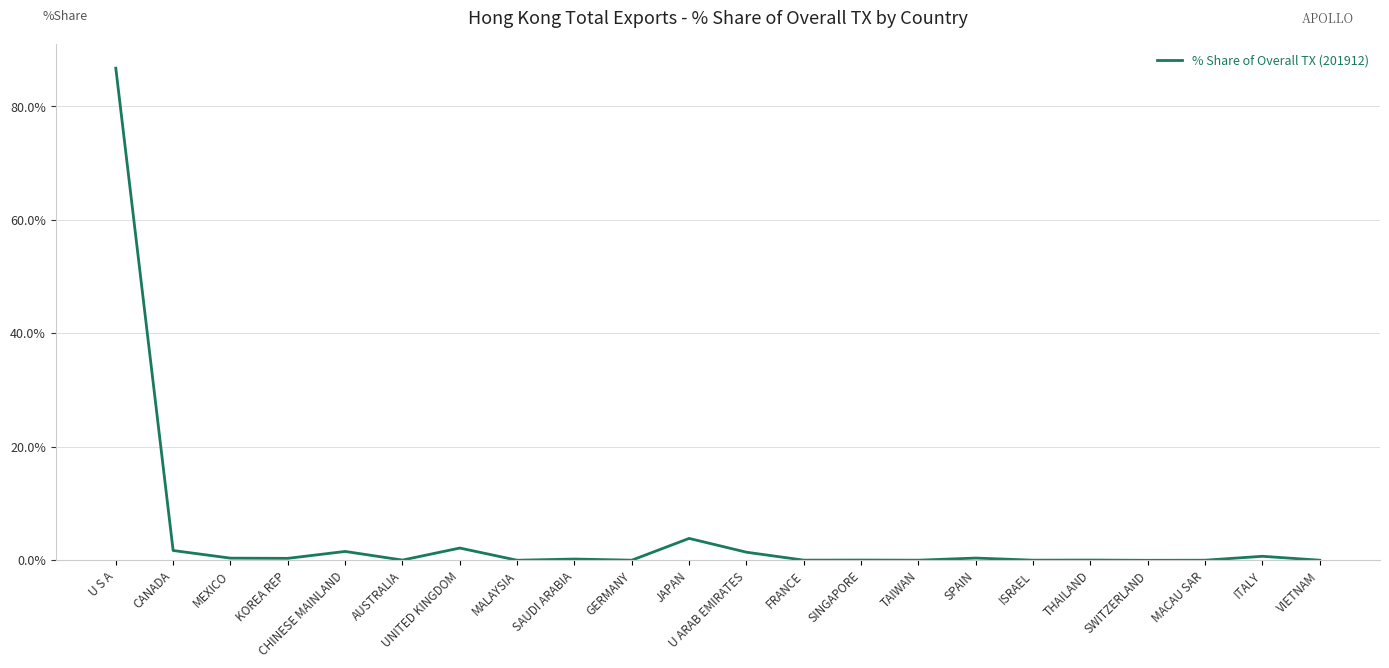

What is the greatest value displayed?

86.7